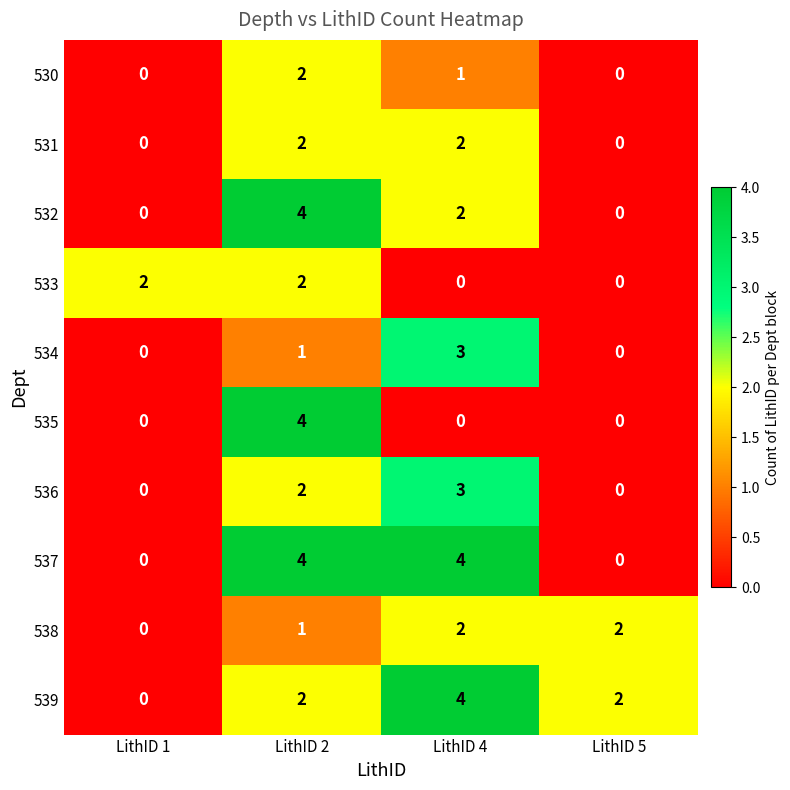

Is it true that 537 equals 0 at LithID 1?

True